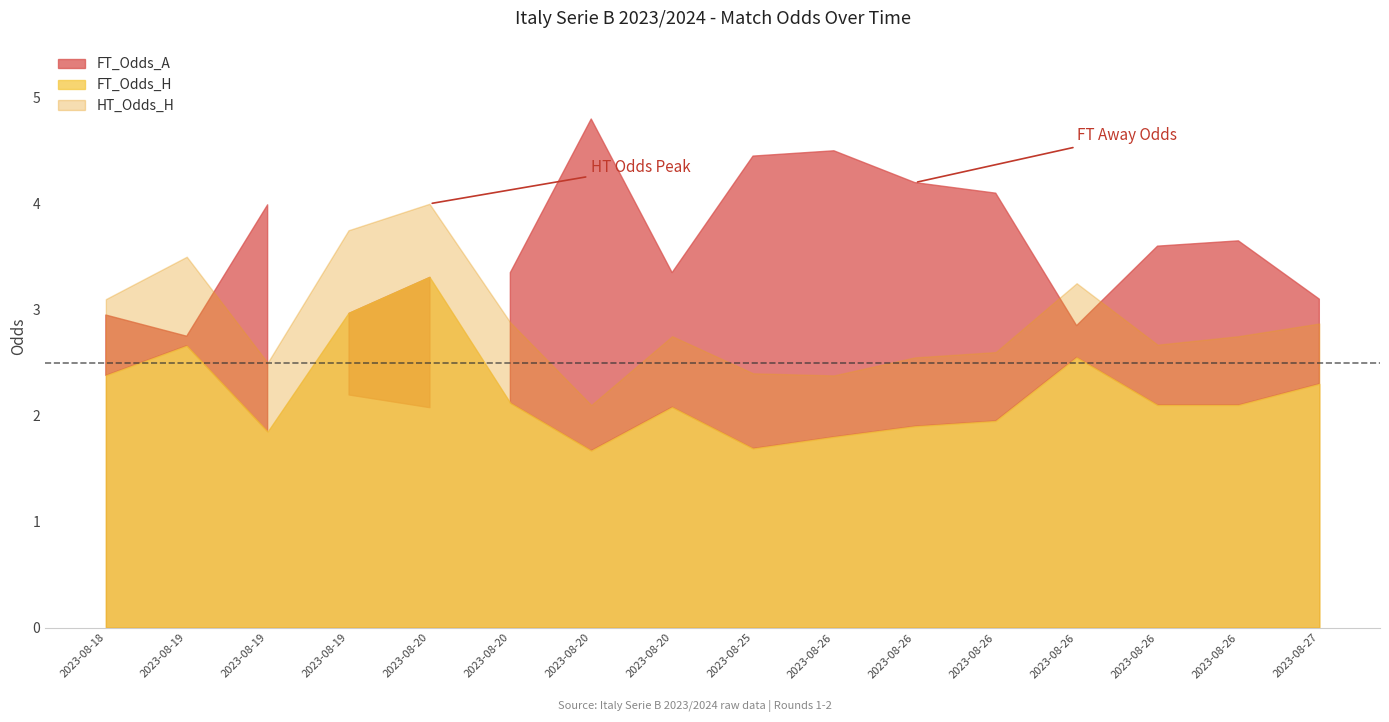

In FT_Odds_A, how many points are lower than both neighbors (excluding endpoints)?

4